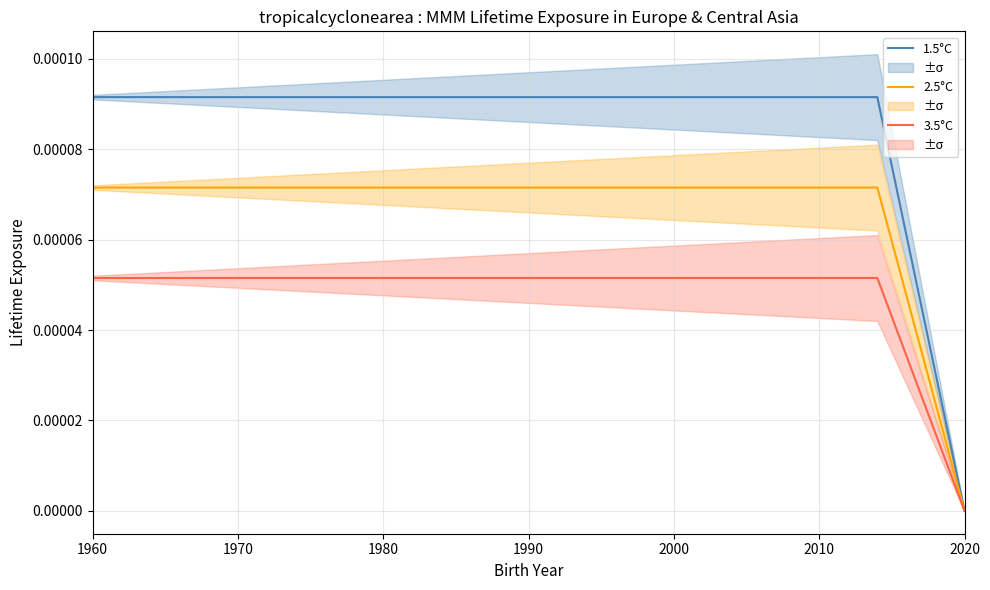

Which category has the lowest value in the 3.5°C series?

2020